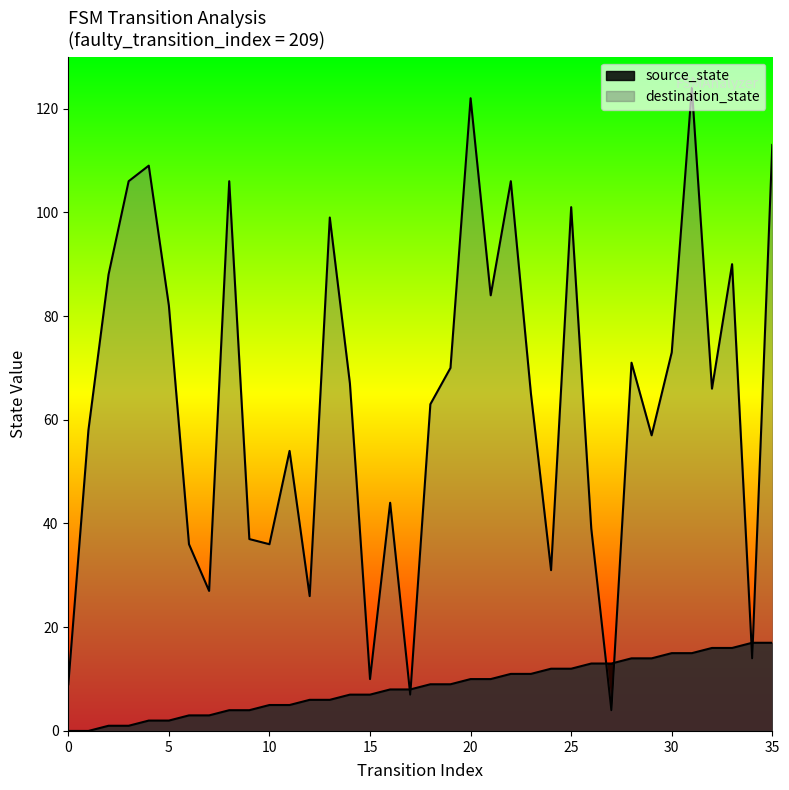

What is the total value across all series at 12?

32